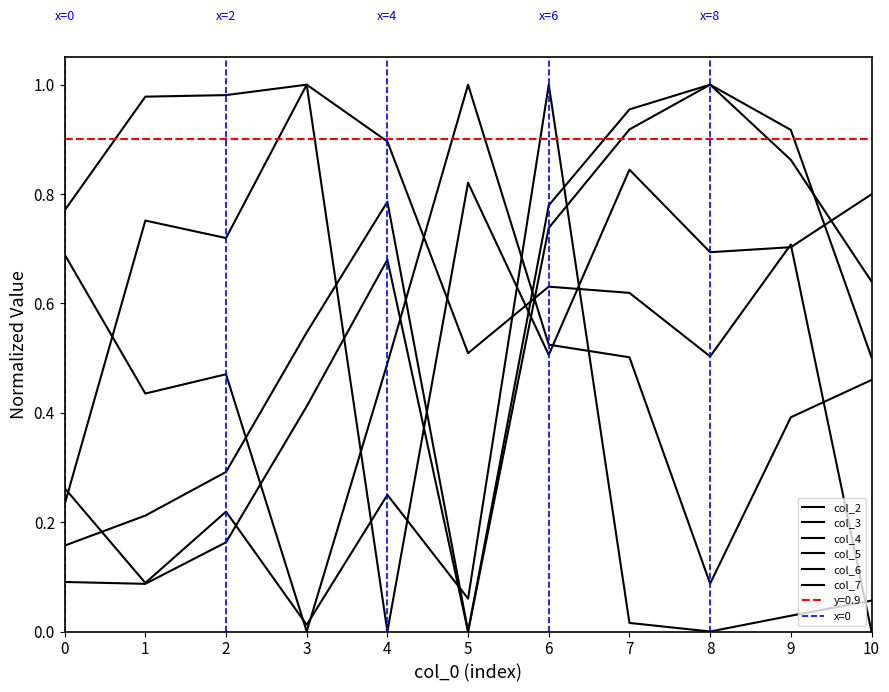

Reading right to left, what are all the values shown in this chart?

col_2: 10=0.5	9=0.4	8=0.1	7=0.5	6=0.5	5=1.0	4=0.5	3=0.0	2=0.5	1=0.4	0=0.7
col_3: 10=0.8	9=0.7	8=0.7	7=0.8	6=0.5	5=0.8	4=0.0	3=1.0	2=0.7	1=0.8	0=0.2
col_4: 10=0.1	9=0.0	8=0.0	7=0.0	6=1.0	5=0.1	4=0.2	3=0.0	2=0.2	1=0.1	0=0.3
col_5: 10=0.0	9=0.7	8=0.5	7=0.6	6=0.6	5=0.5	4=0.9	3=1.0	2=1.0	1=1.0	0=0.8
col_6: 10=0.6	9=0.9	8=1.0	7=0.9	6=0.7	5=0.0	4=0.7	3=0.4	2=0.2	1=0.1	0=0.1
col_7: 10=0.5	9=0.9	8=1.0	7=1.0	6=0.8	5=0.0	4=0.8	3=0.5	2=0.3	1=0.2	0=0.2